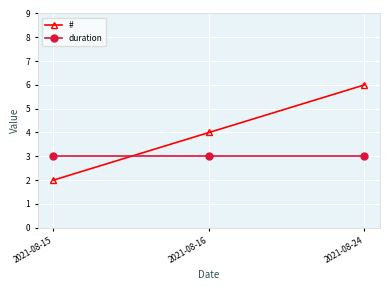

What is the approximate value of duration at 2021-08-15?

3